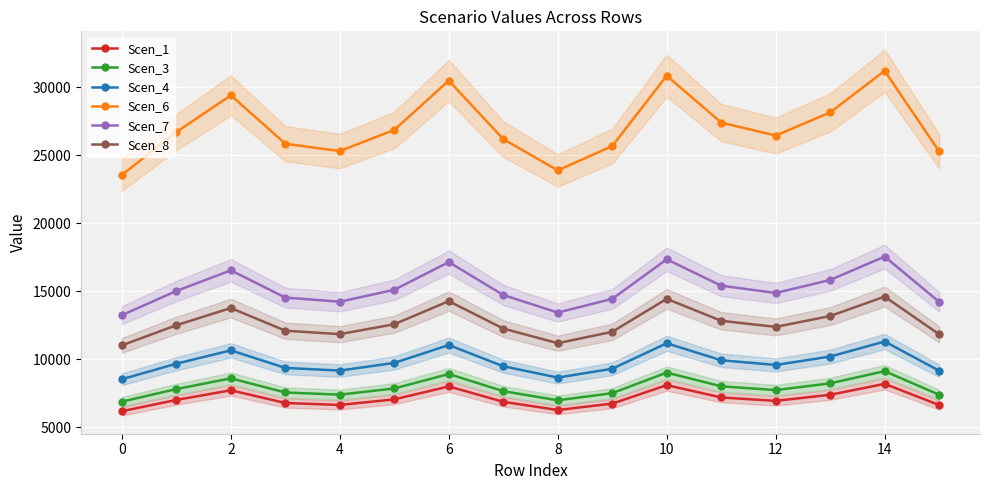

What is the minimum value for Scen_3?

6893.4